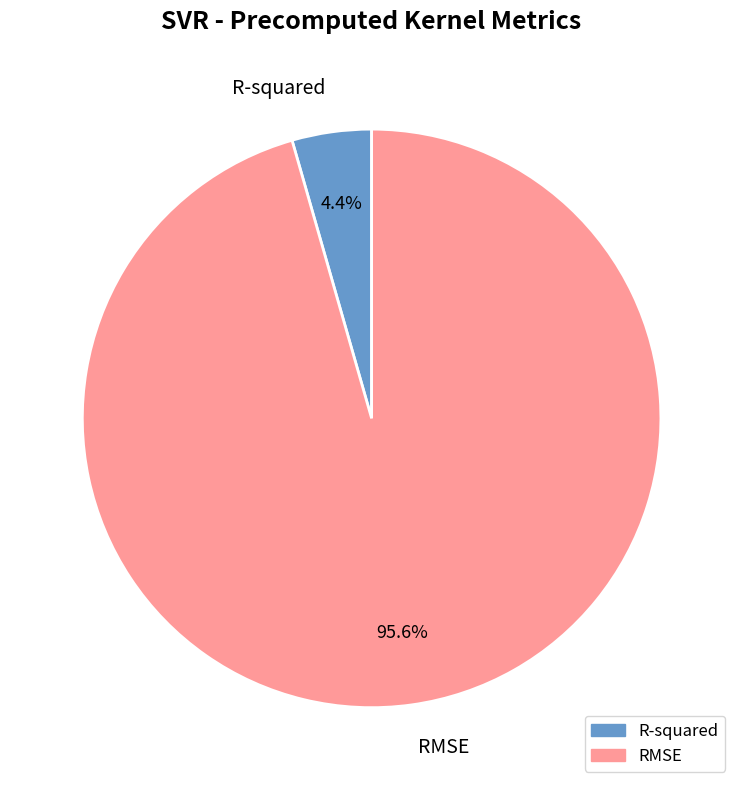

To the nearest percent, what percentage of the pie is R-squared?

4%